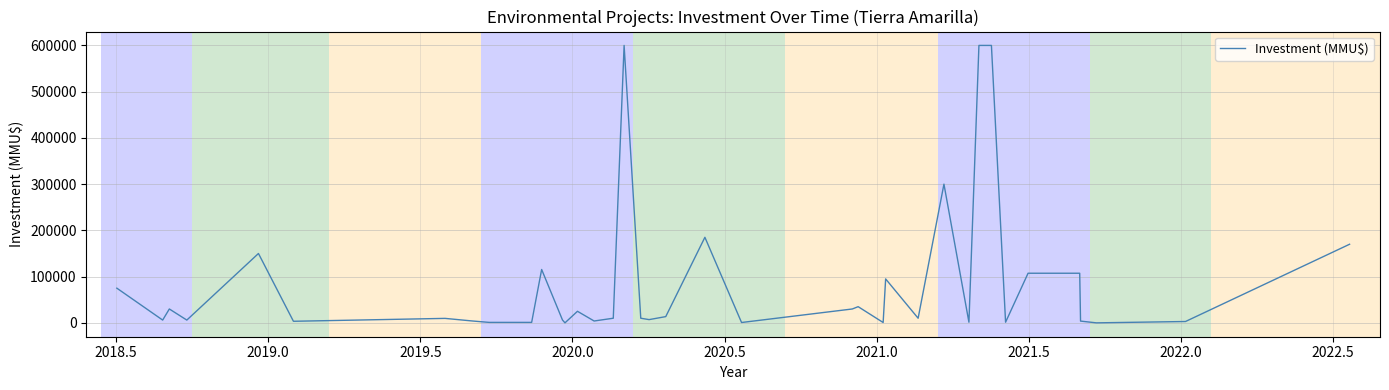

What is the difference between the maximum and minimum values?

600000